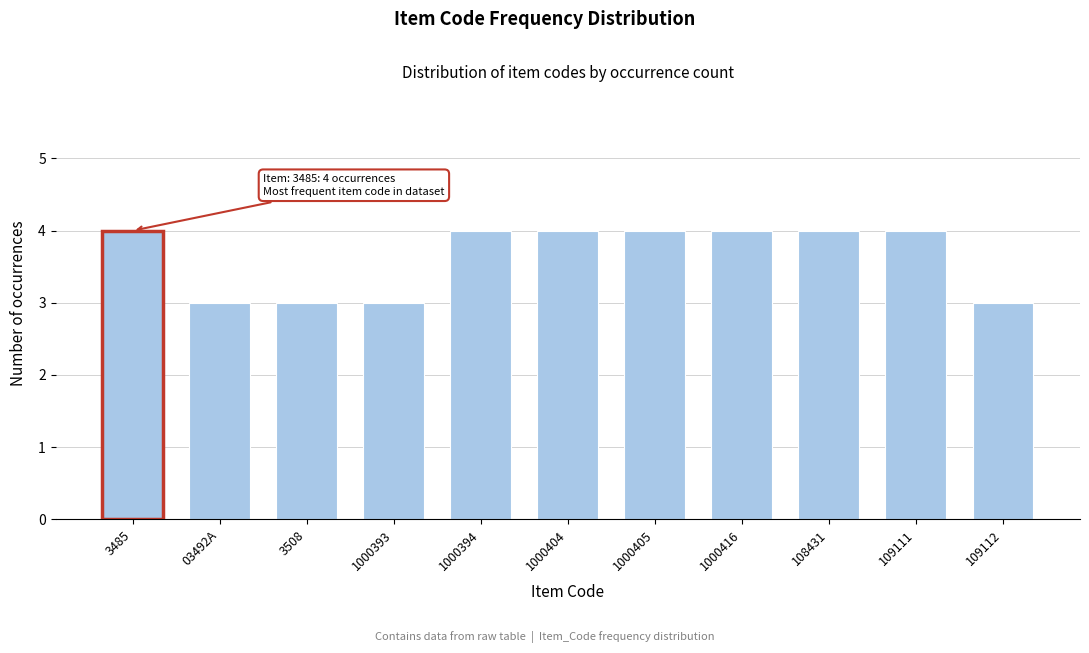

Reading left to right, list all the values displayed in this chart.

4	3	3	3	4	4	4	4	4	4	3